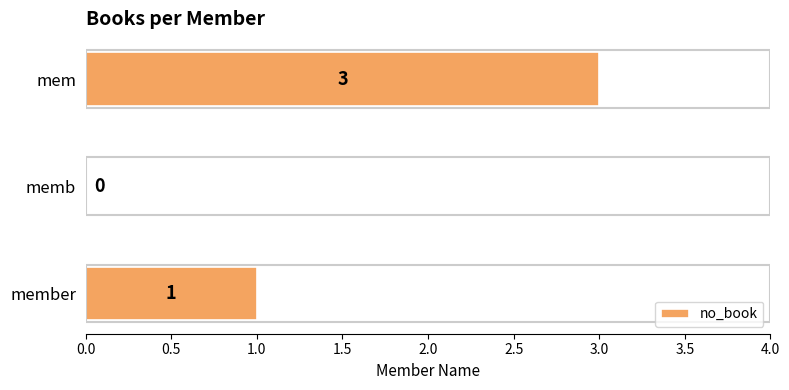

Which label corresponds to the largest value in the chart?

mem